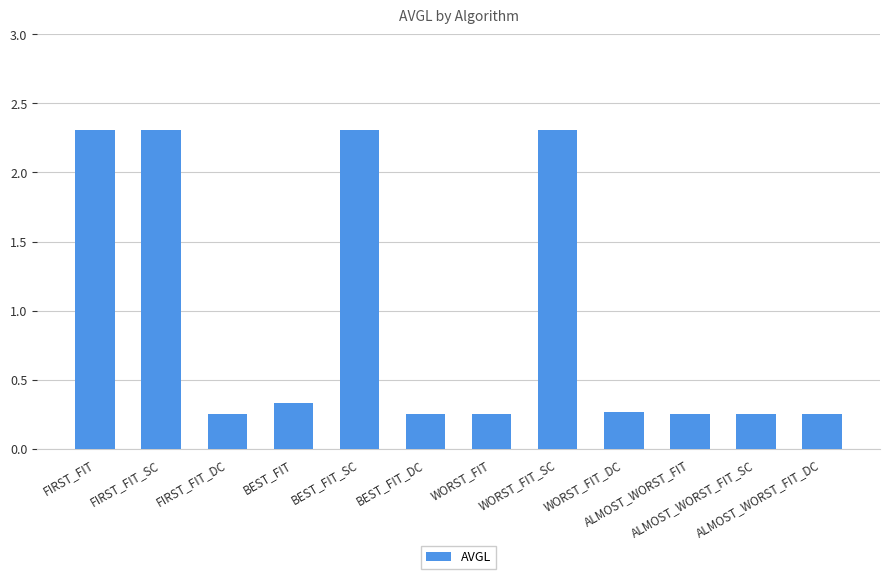

Where is the data nearest to the value 1?

BEST_FIT